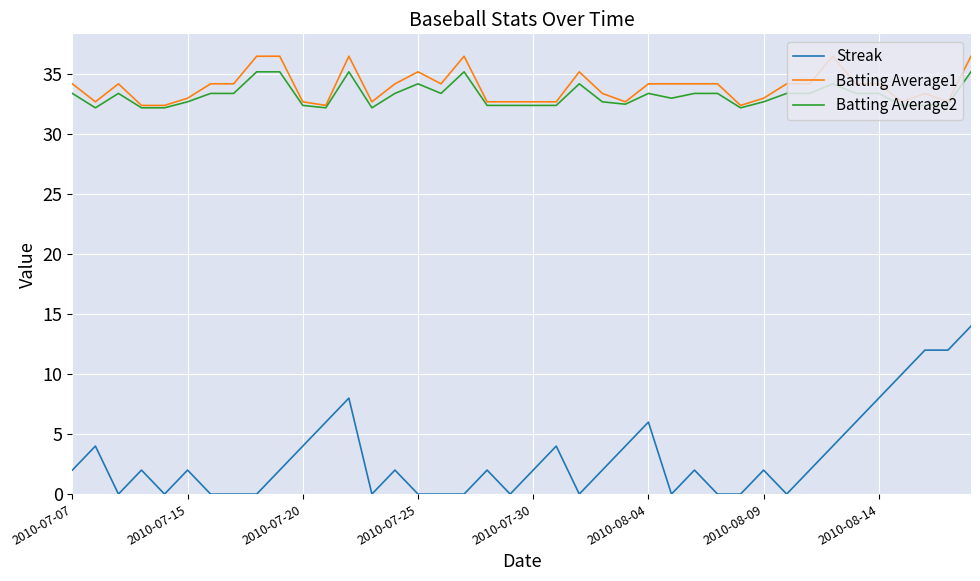

Which series has the widest spread of values?

Streak